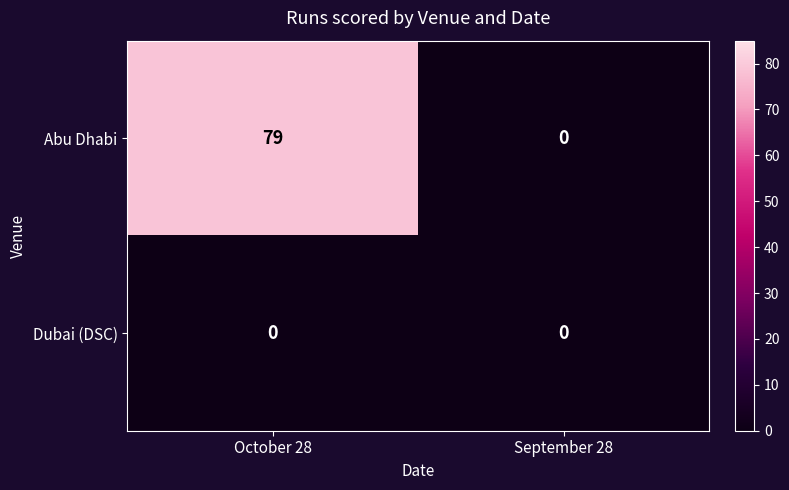

Rank the series by their average value, from highest to lowest.

Abu Dhabi, Dubai (DSC)